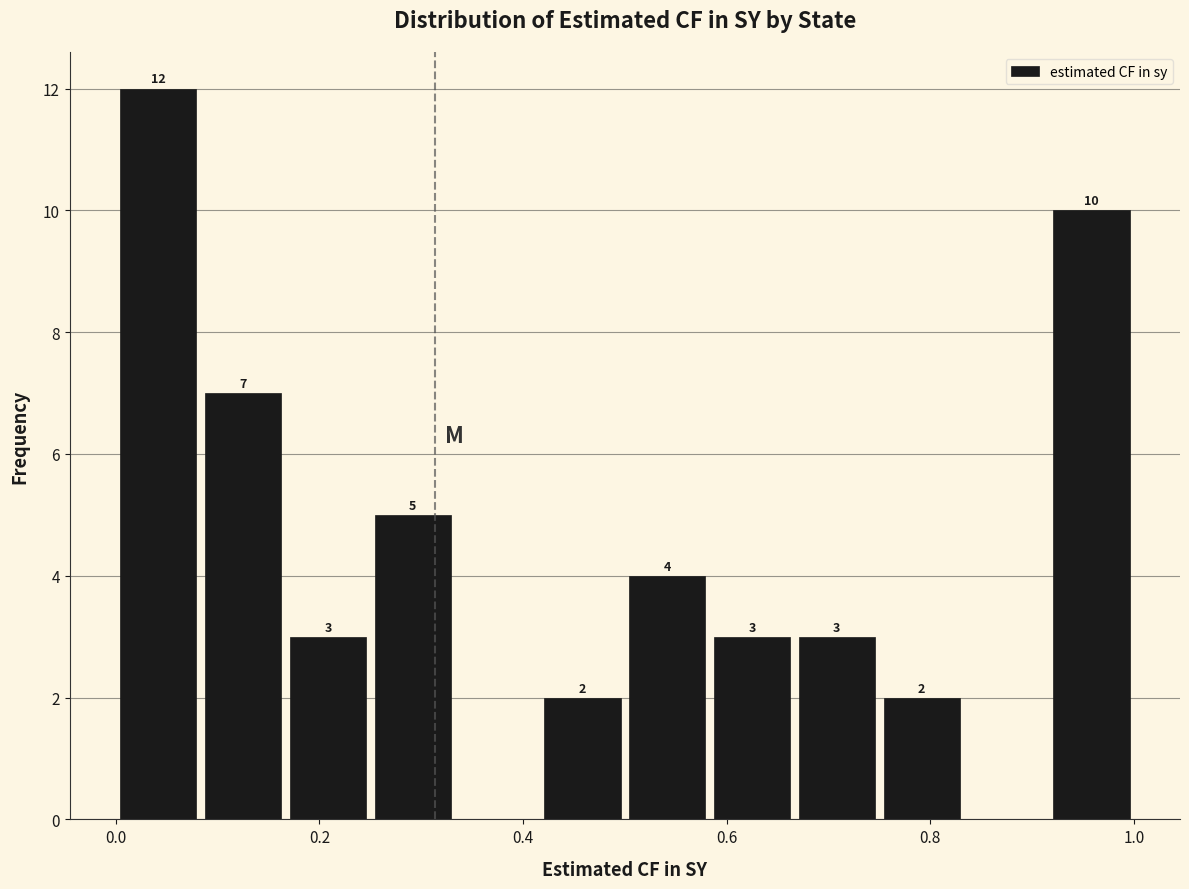

Over which range of the x-axis is the bar tallest?

0.00 to 0.08